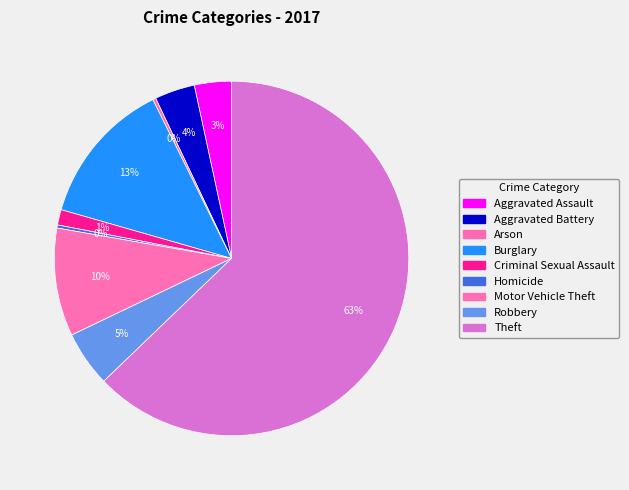

To the nearest percent, what is the average slice percentage?

11%